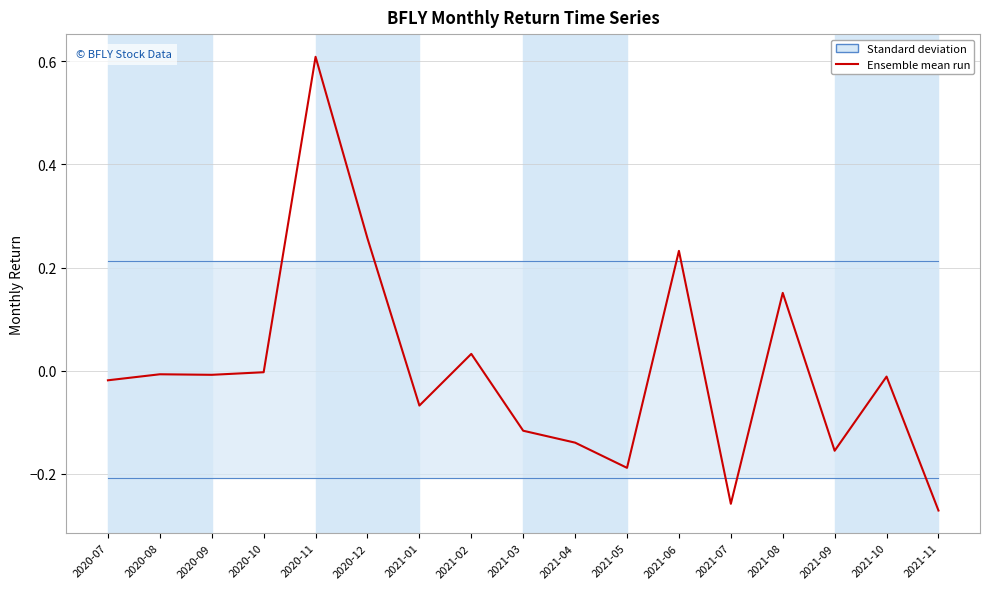

What is the label of the 2nd point from the left?

2020-08